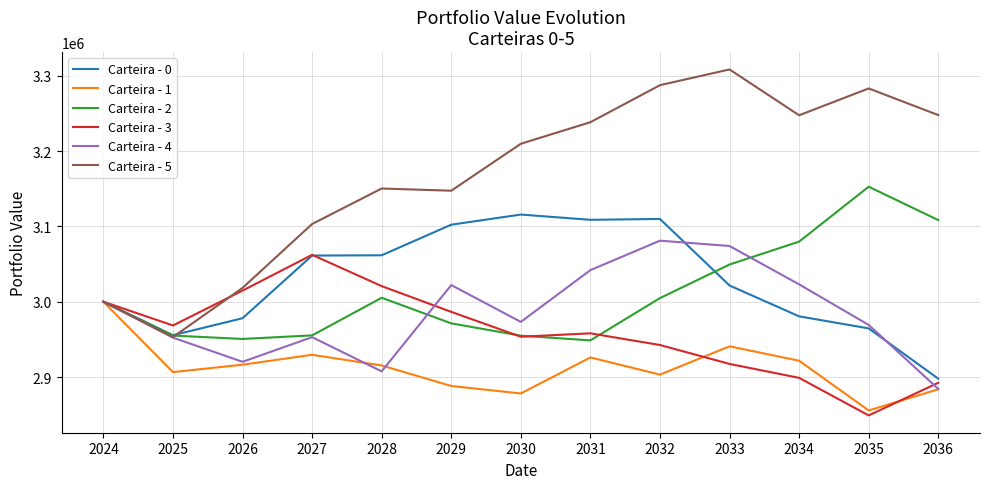

Which series ends up on top after the final intersection of Carteira - 5 and Carteira - 0?

Carteira - 5